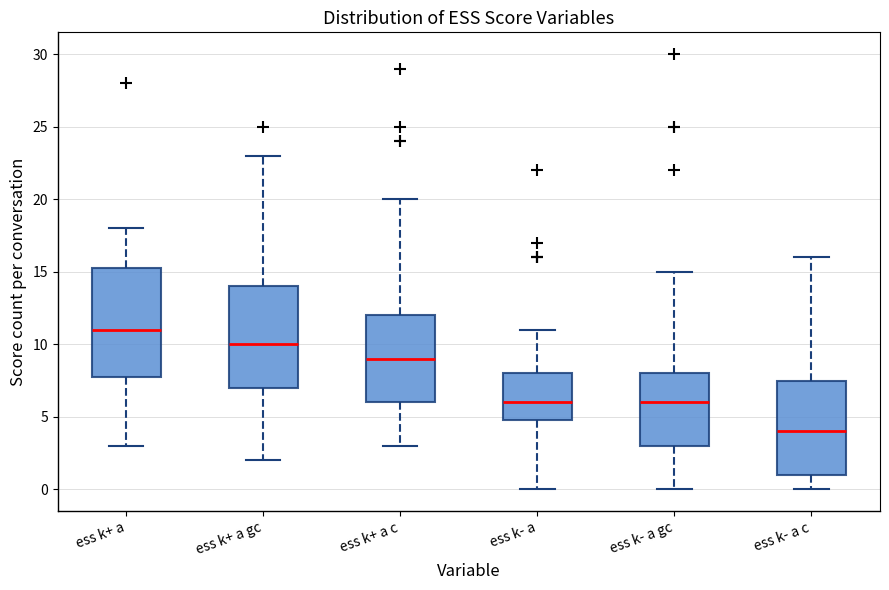

Which box is the tallest, from its lower edge to its upper edge?

ess k+ a